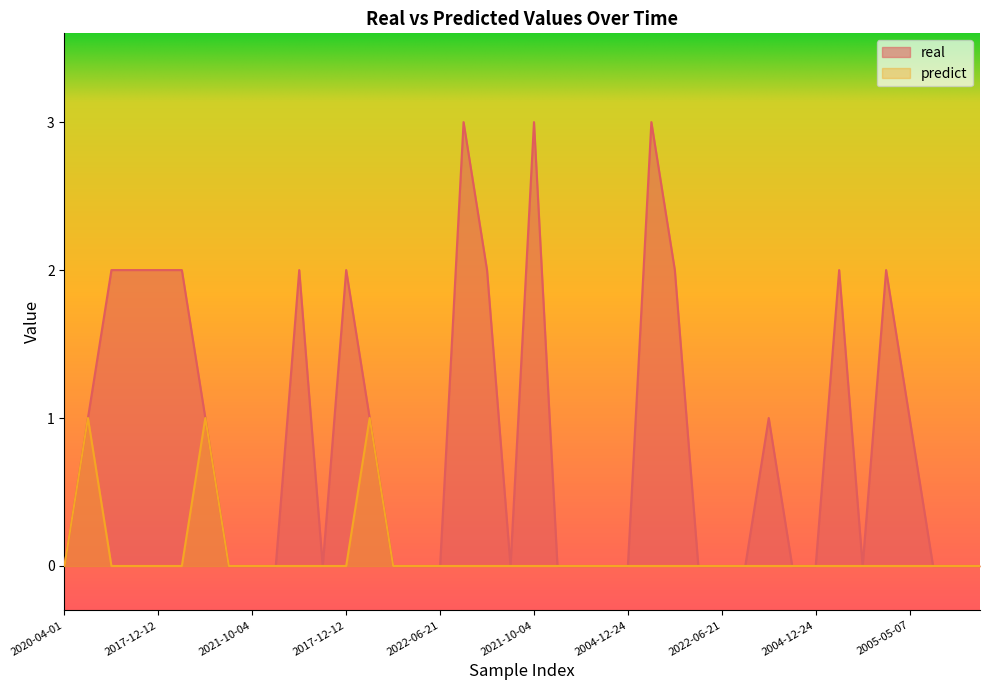

What is the difference between the second highest and minimum values in the real series?

3